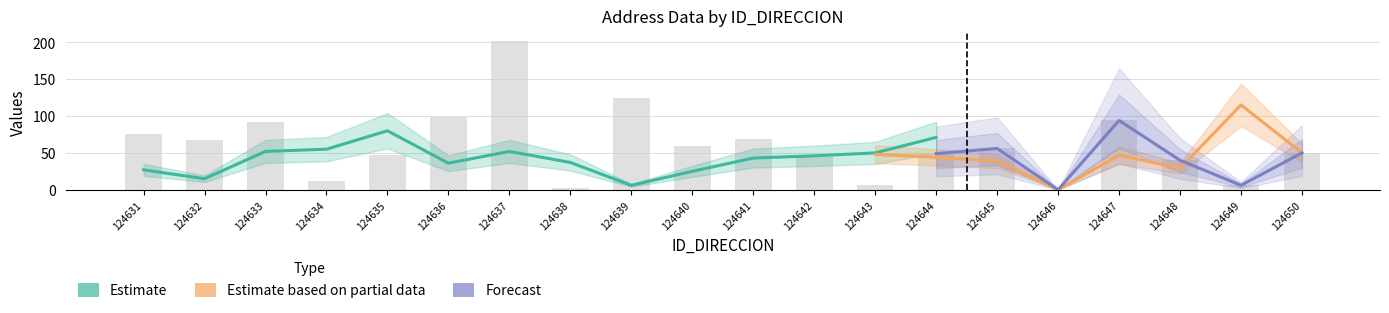

Read the NOMBRE_VIA_DIRECCION value at 124631, to the nearest 10.

30